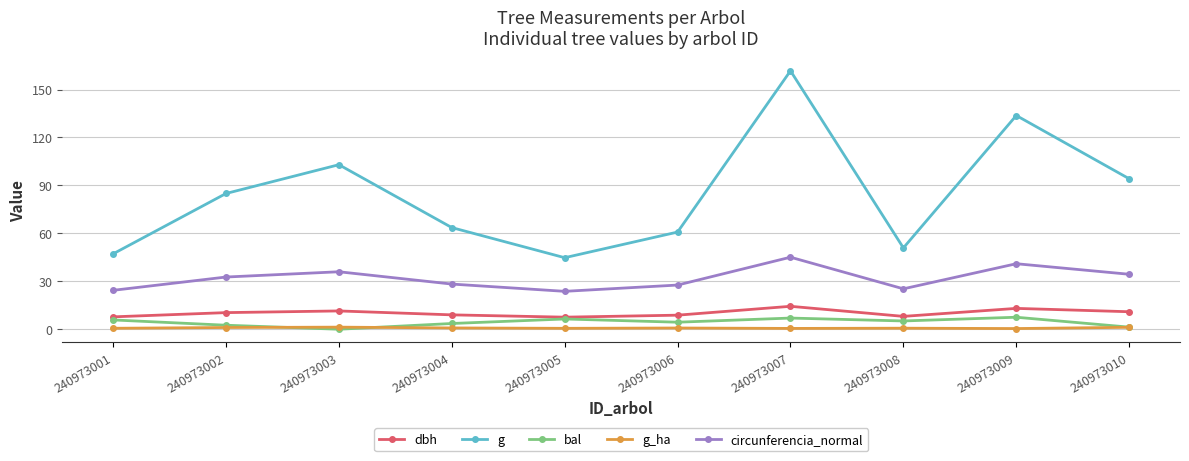

True or false: circunferencia_normal has more than 0 points higher than both neighbors.

True